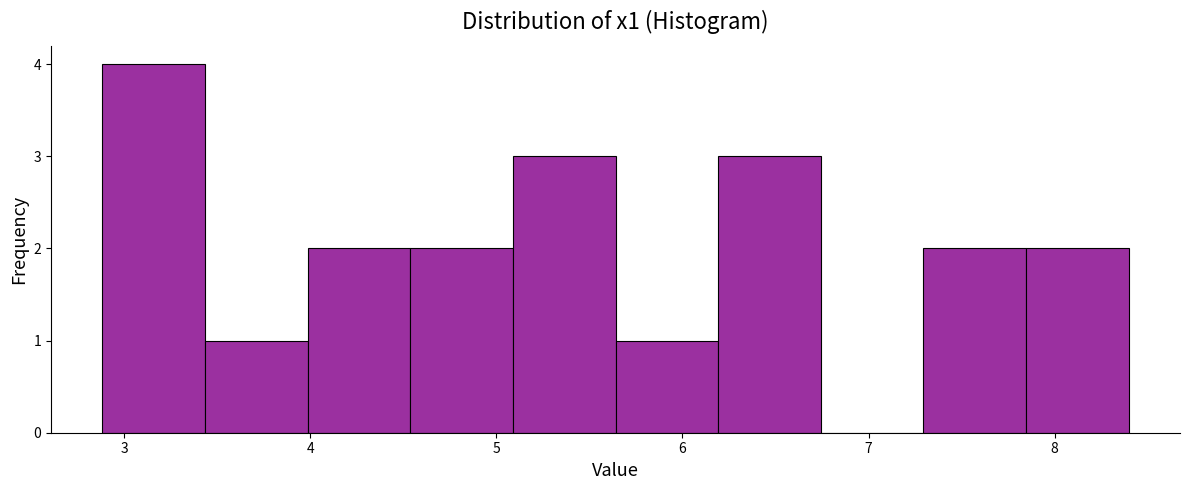

Over which range of the x-axis is the bar tallest?

2.9 to 3.4